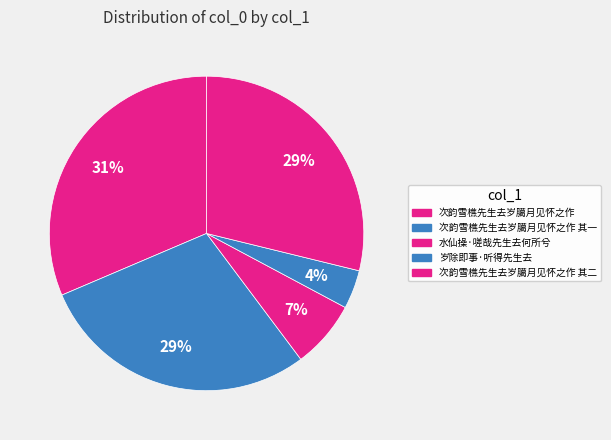

Does 次韵雪樵先生去岁臈月见怀之作 其一 represent more than half of the total?

No